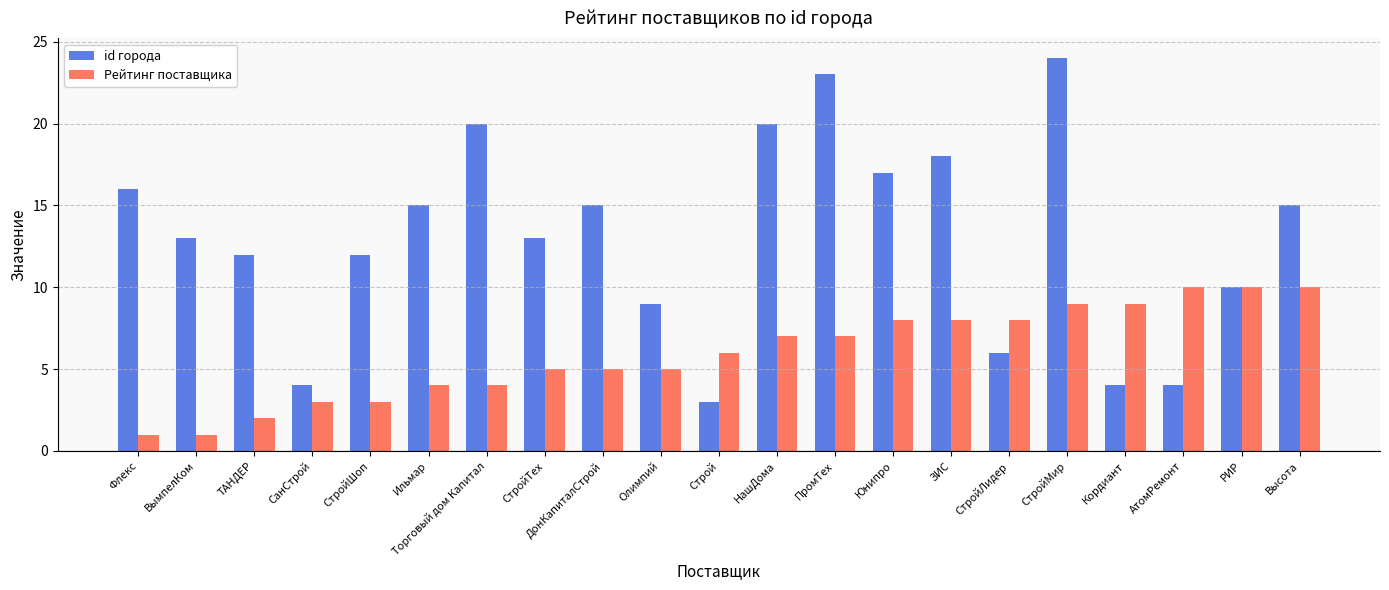

Rank the series at НашДома from highest to lowest value.

id города, Рейтинг поставщика